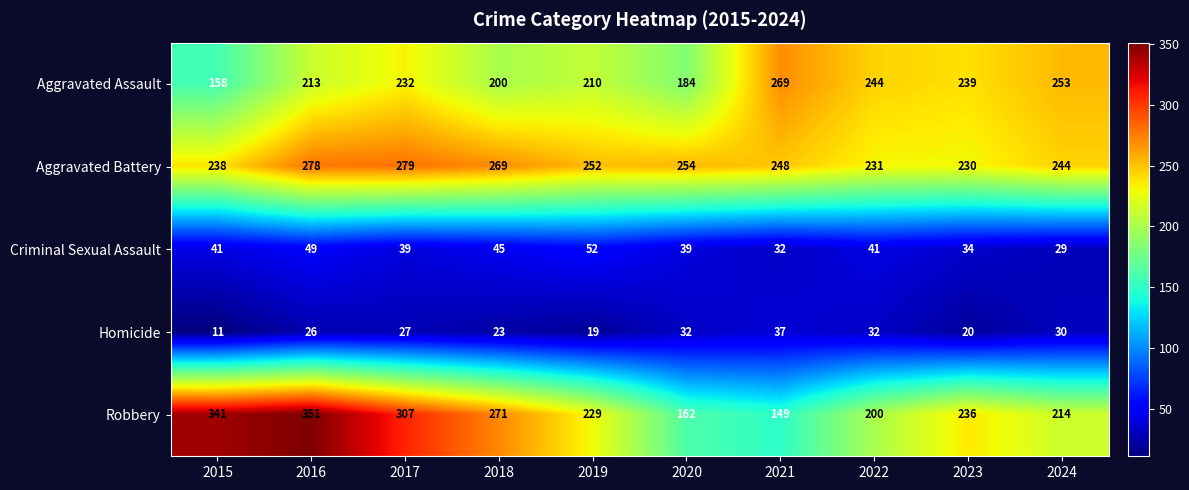

What is the difference between the second highest and minimum values in the Aggravated Assault series?

95